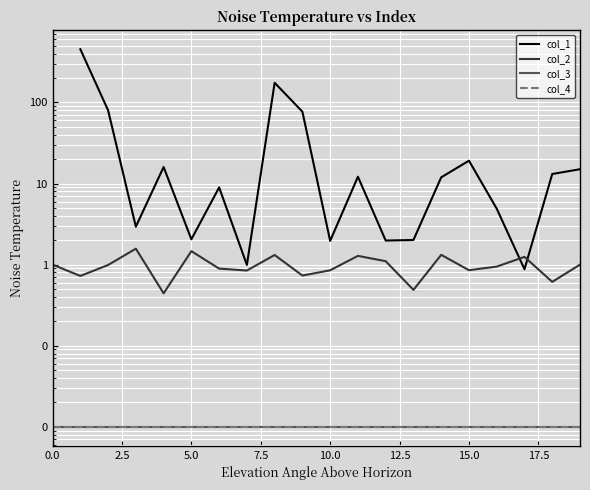

What are all the series names shown in the legend?

col_1, col_2, col_3, col_4